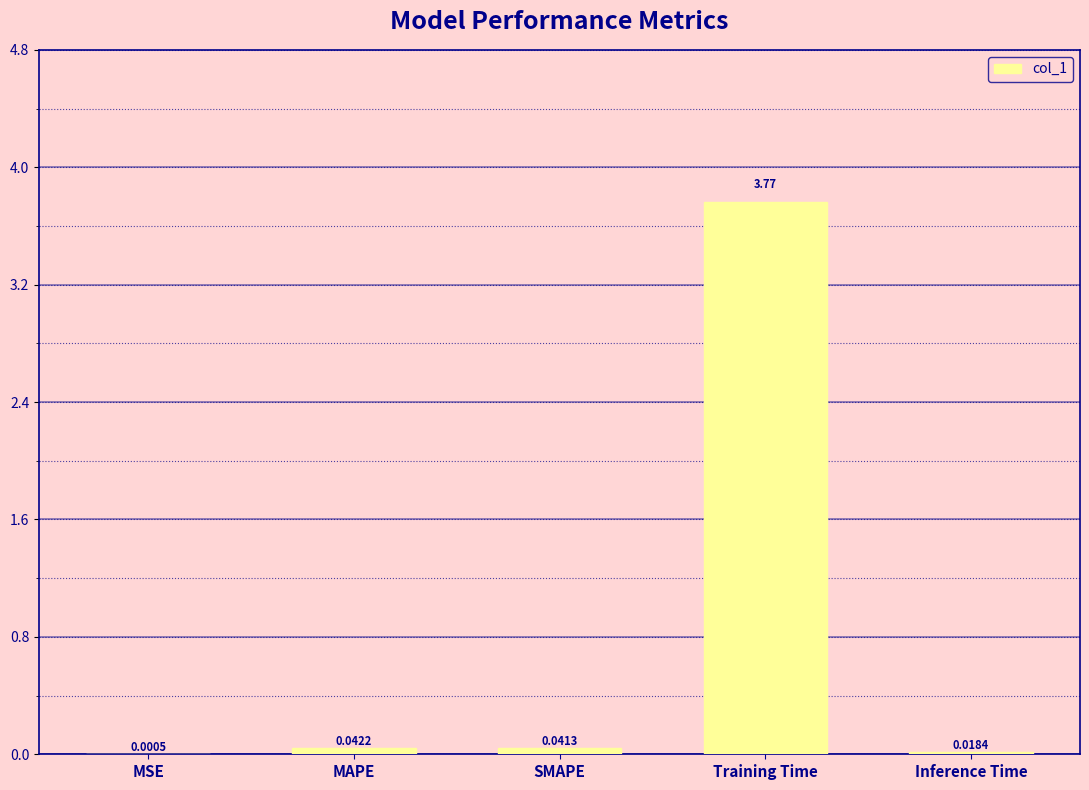

At which category does the chart reach its peak across all series?

Training Time